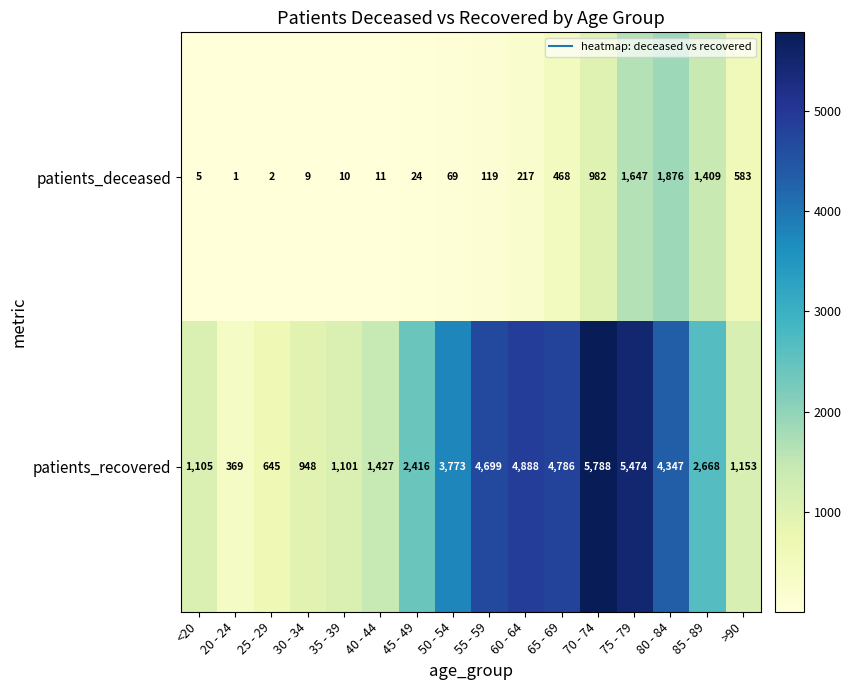

What is the difference between the second highest and minimum values in the patients_recovered series?

5105